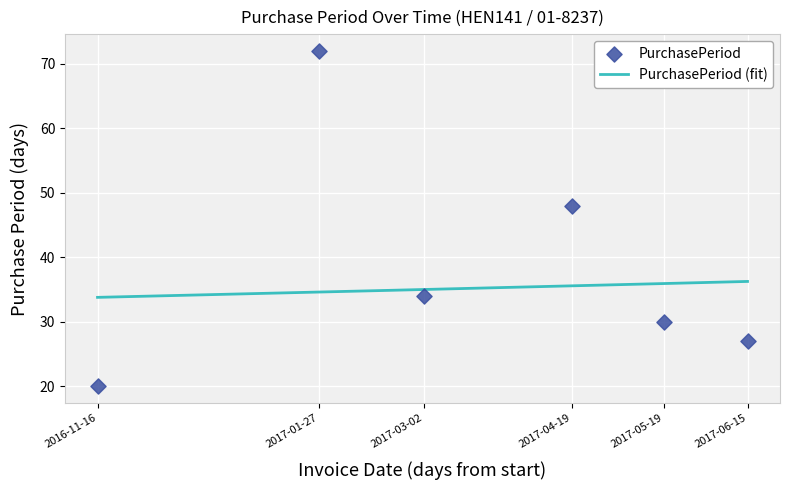

What is the ratio of the value at 2017-01-27 to the value at 2017-05-19?

2.4